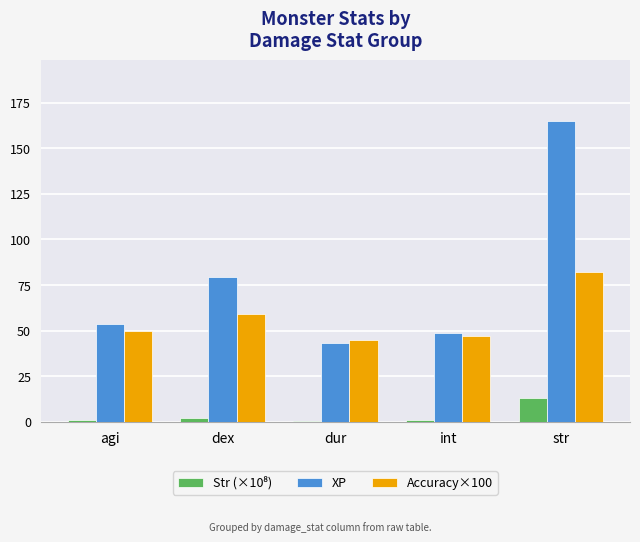

The XP series shows 36.5 at agi. True or false?

False